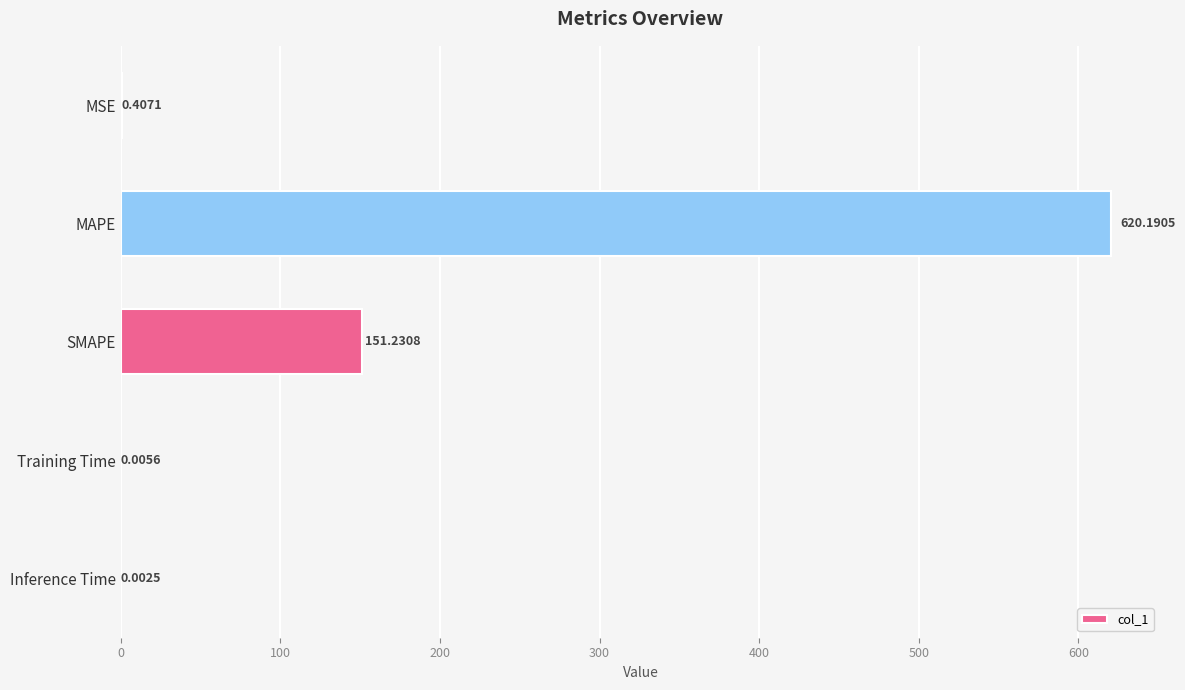

At which label is the value closest to 310?

SMAPE